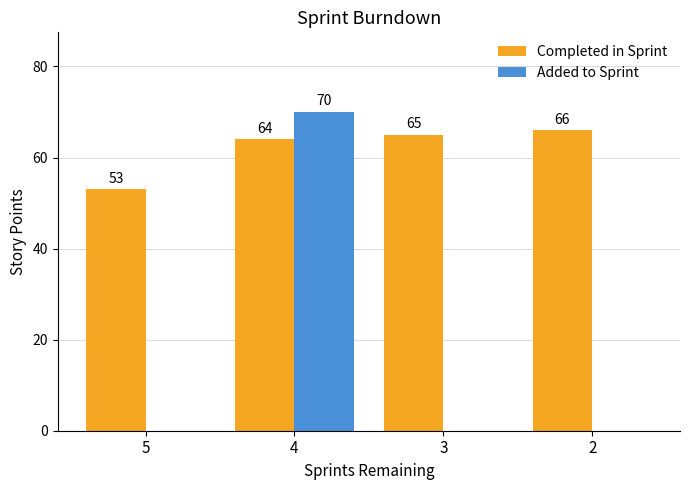

At which category is the sum across all series the highest?

4